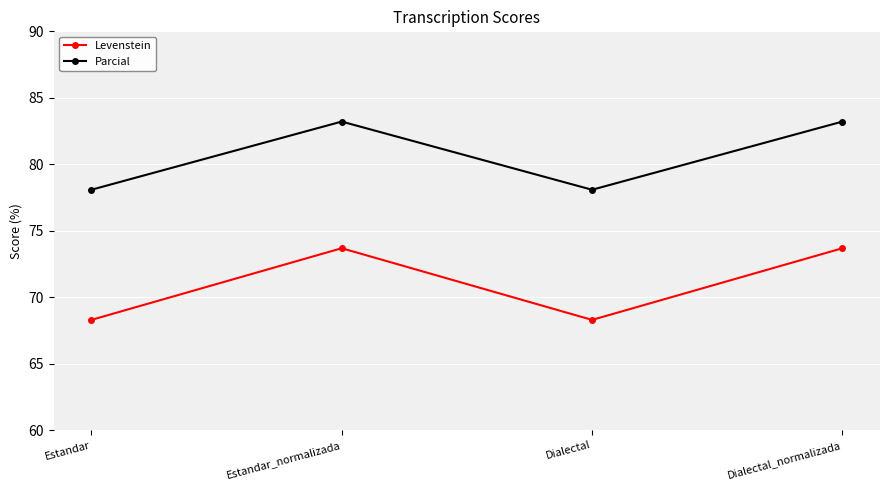

What is the maximum value for Levenstein?

73.7